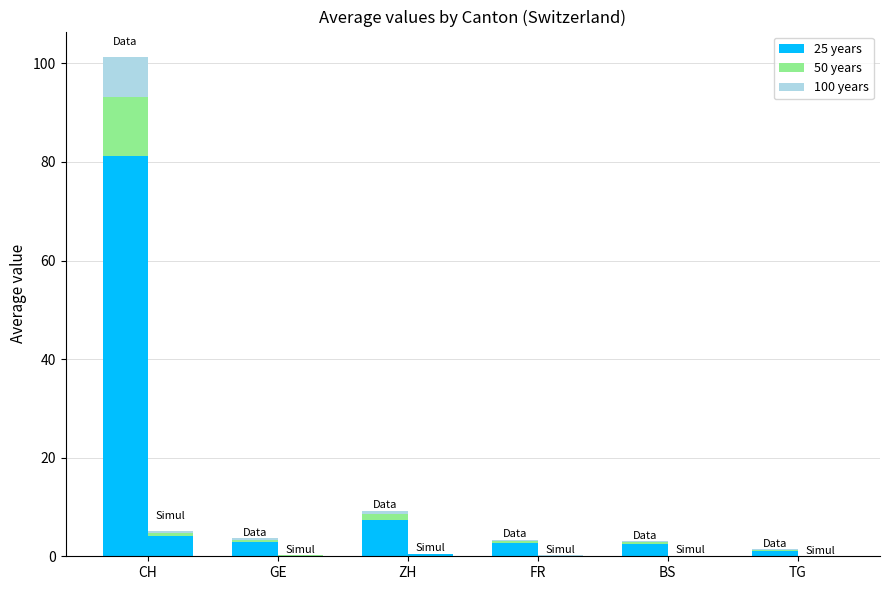

Which series has the largest range (max minus min)?

25 years